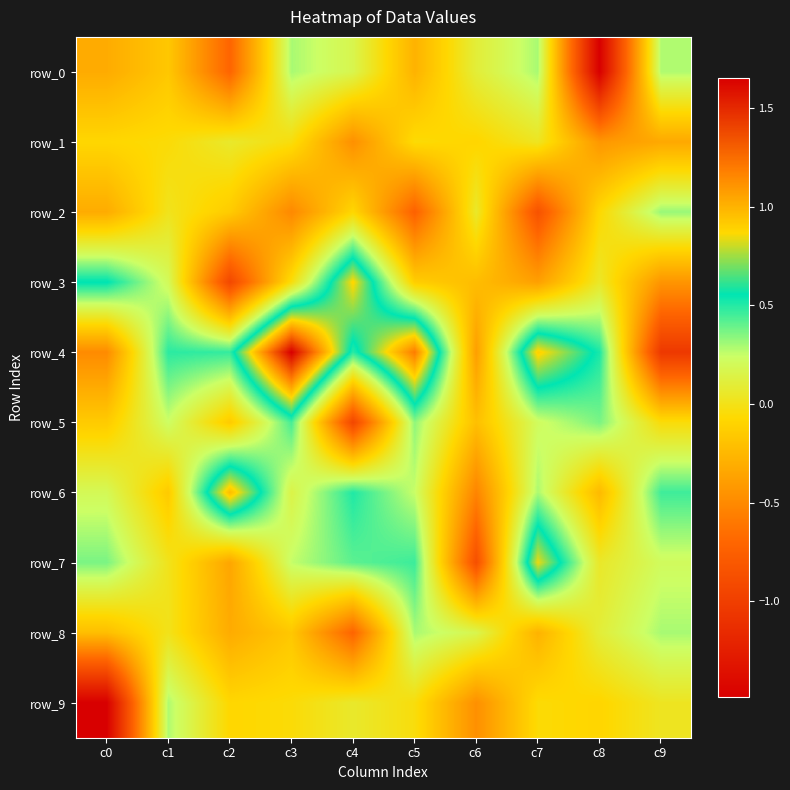

What value does the row_9 series have at c6?

-0.5